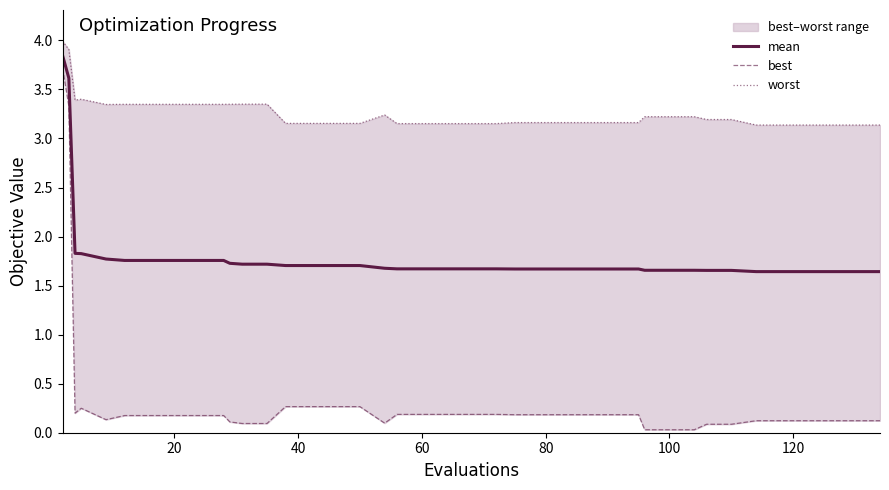

Rank the series by their average value, from highest to lowest.

worst, mean, best